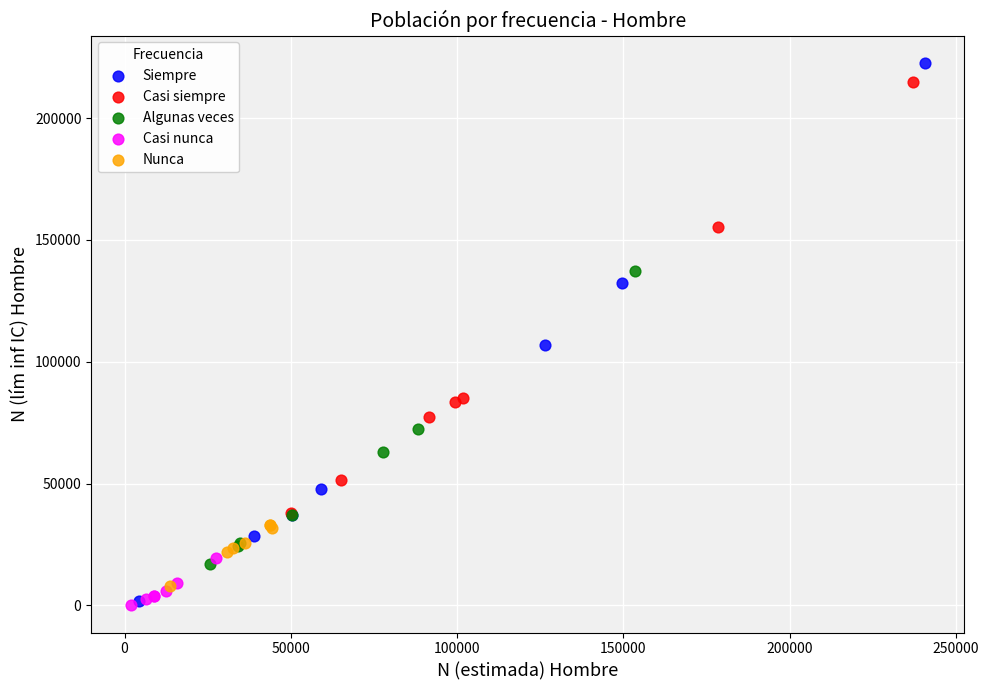

Which series has the widest spread of Y values?

Siempre